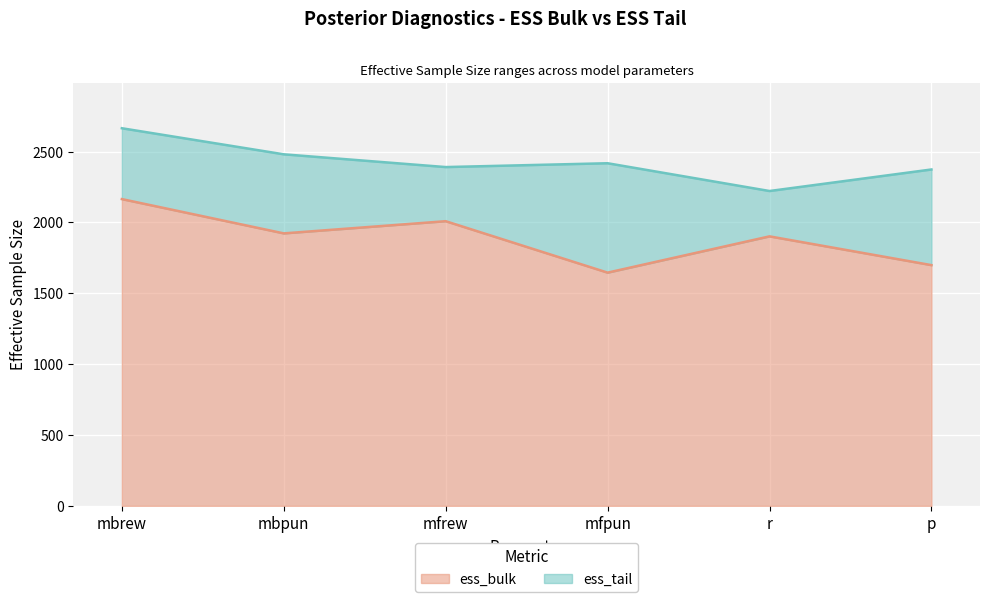

What is the sum of all ess_tail values?

14551